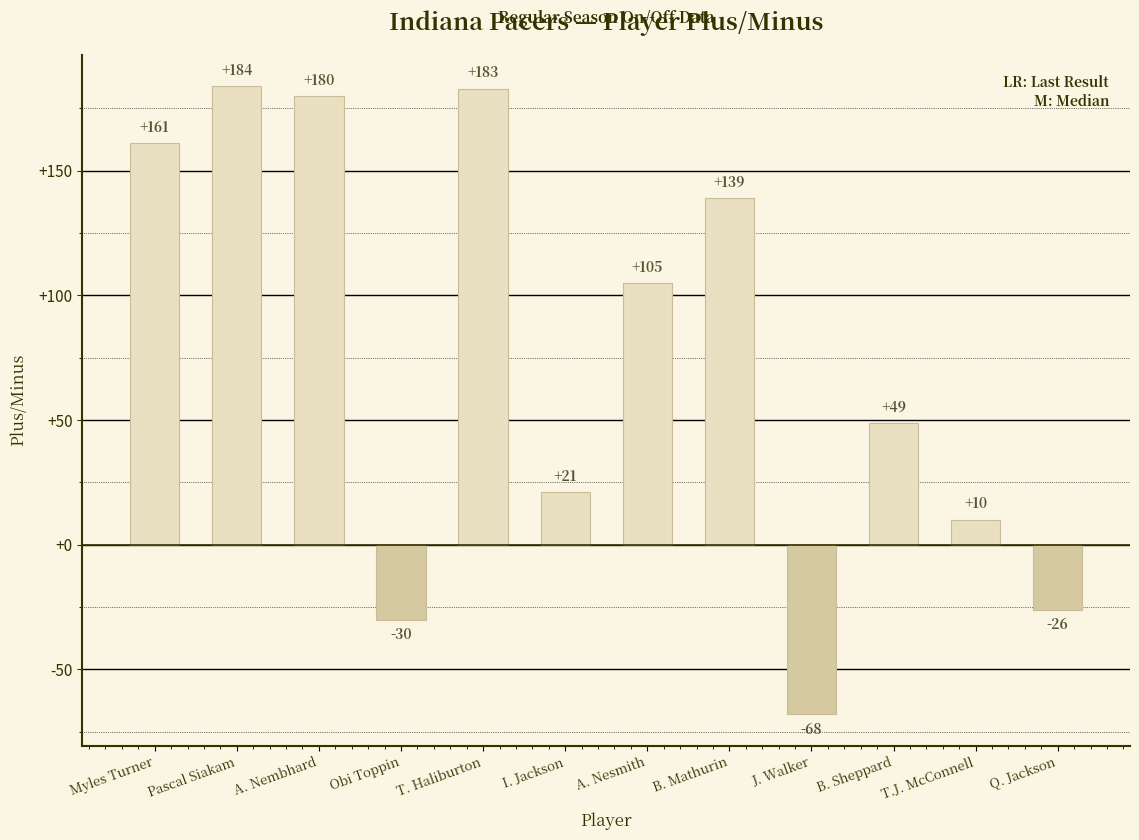

What is the ratio of the value at B. Sheppard to the value at A. Nesmith?

0.5